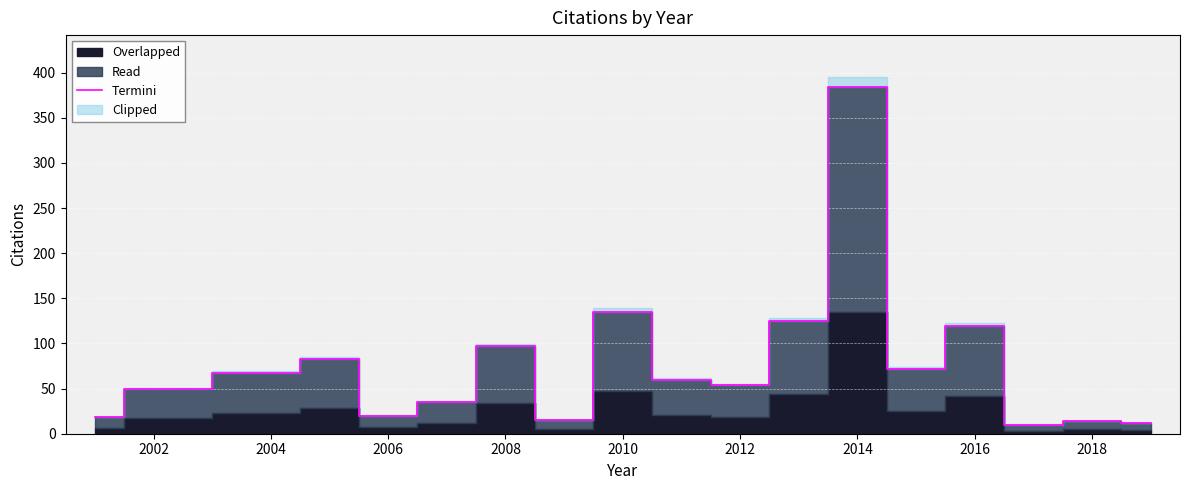

What is the highest value of the Termini series?

384